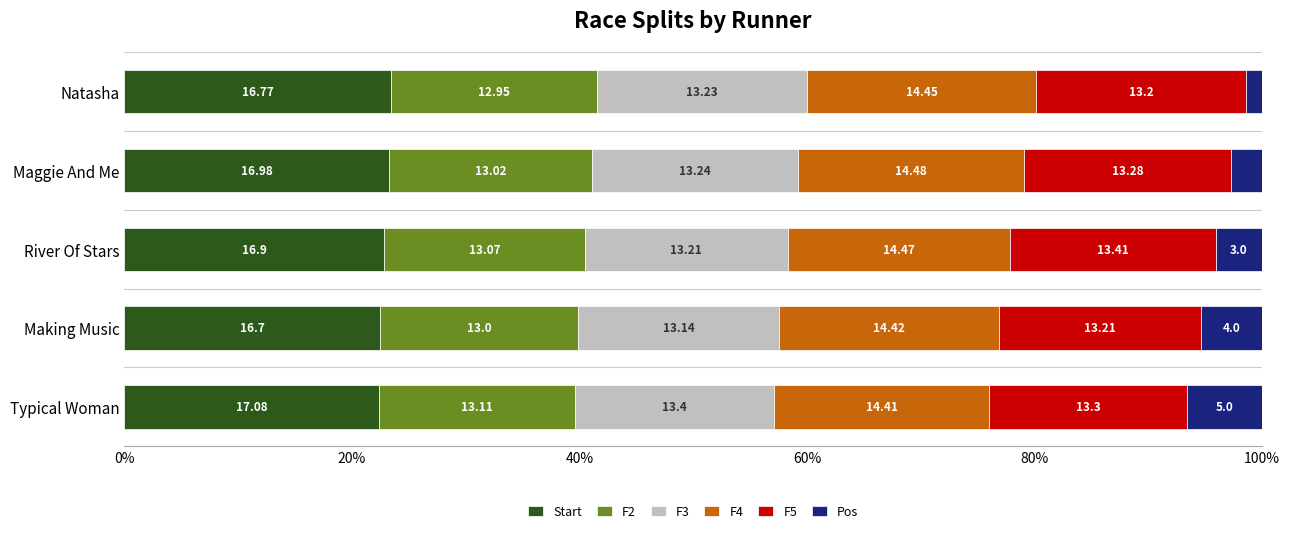

Reading left to right, transcribe all the data shown in this chart.

Start: 23.4	23.3	22.8	22.4	22.4
F2: 18.1	17.8	17.6	17.5	17.2
F3: 18.5	18.1	17.8	17.6	17.6
F4: 20.2	19.8	19.5	19.4	18.9
F5: 18.4	18.2	18.1	17.7	17.4
Pos: 1.4	2.7	4.1	5.4	6.6